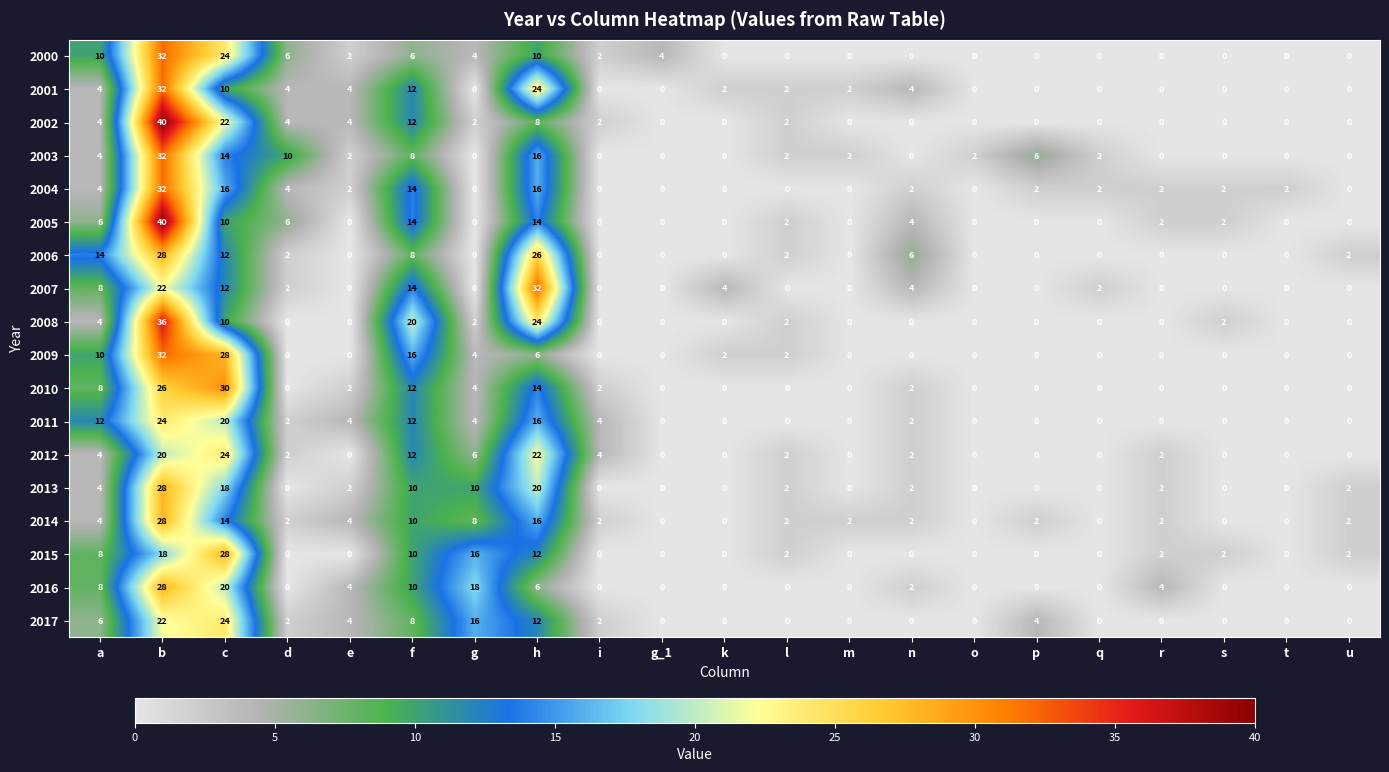

Is the value of 2007 at m greater than the value of 2009 at b?

No